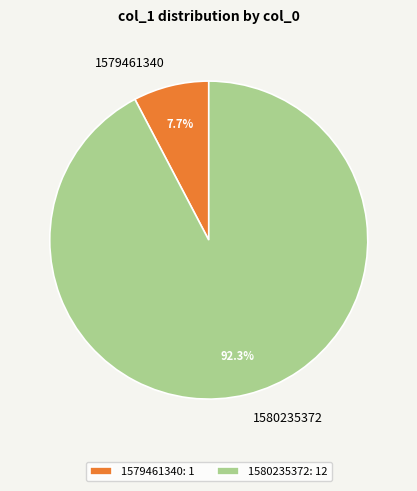

The 1579461340 slice represents 8% of the pie. True or false?

True